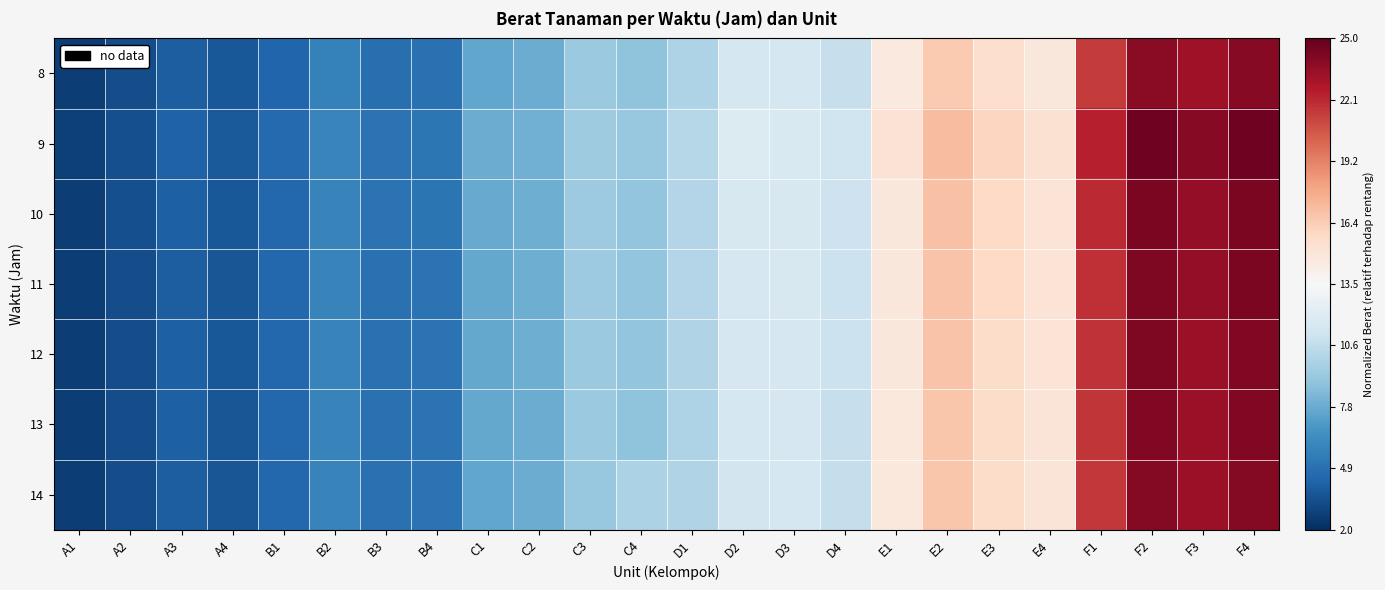

Which series has the largest total across all categories?

9